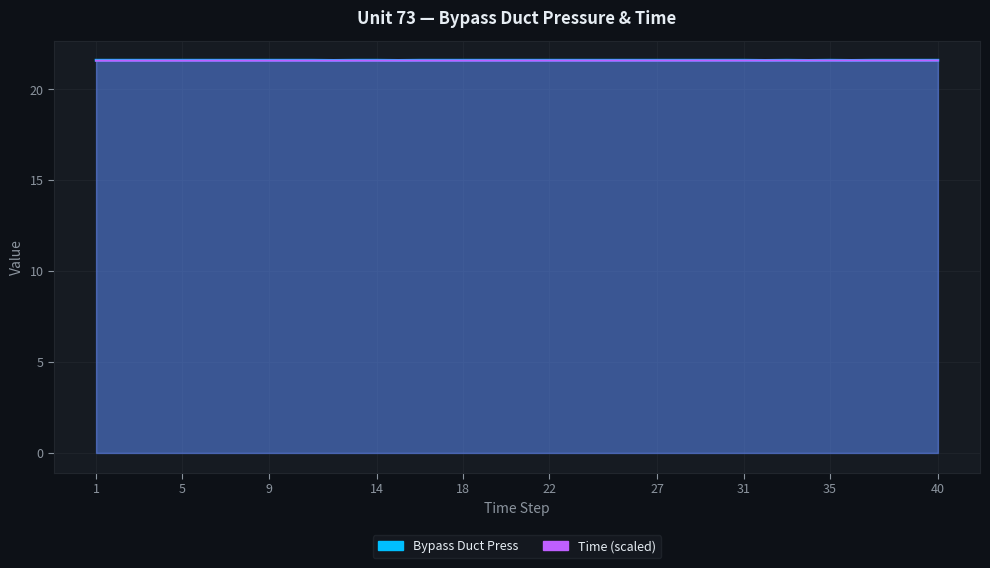

At how many categories does at least one series exceed 21?

40